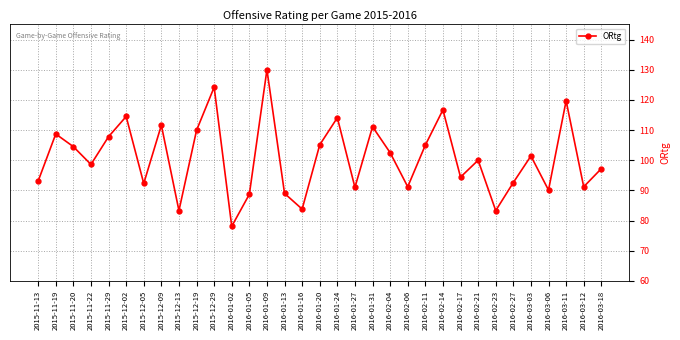

Which label corresponds to the largest value in the chart?

2016-01-09